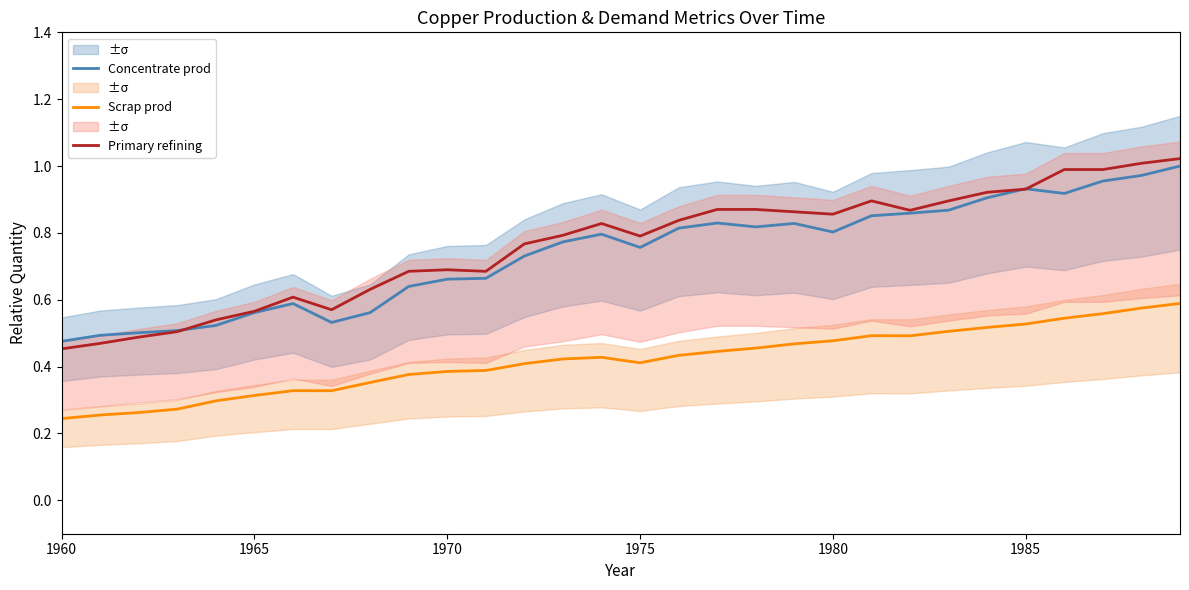

True or false: Scrap prod has a value of 0.2 at 1980.

False